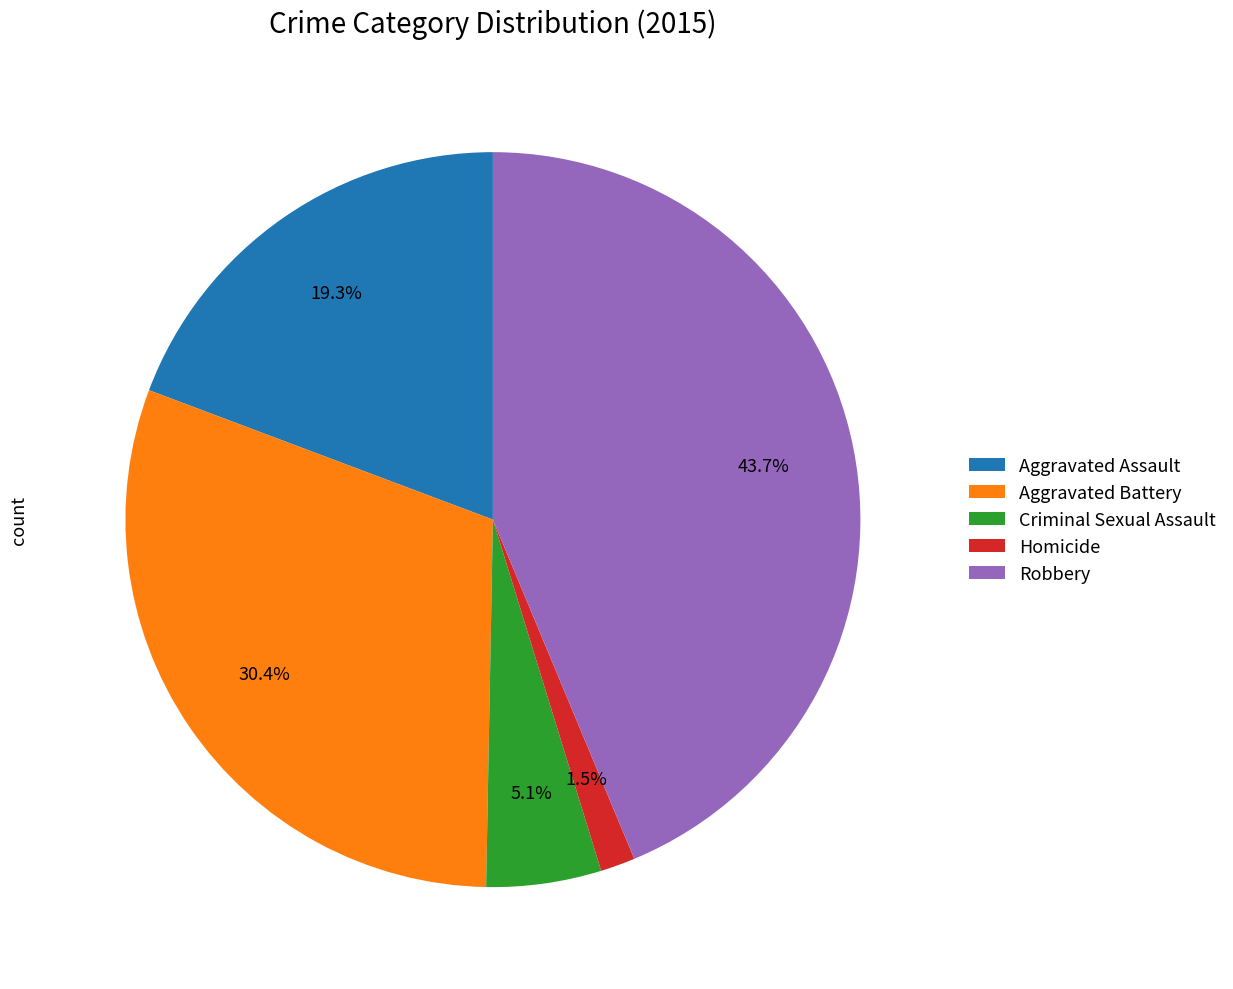

To the nearest percent, what is the average slice percentage?

20%